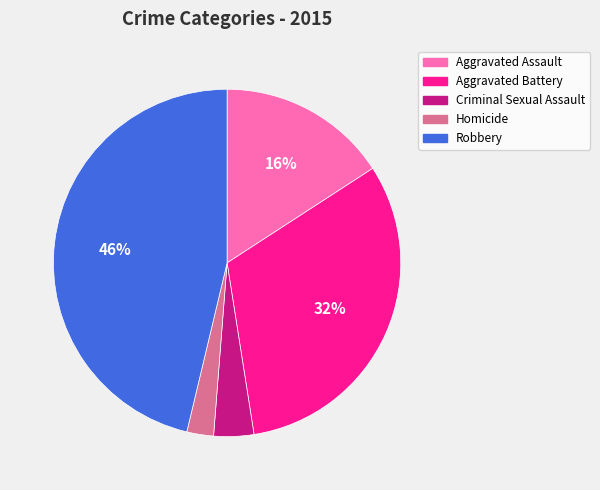

Which has a higher value, Criminal Sexual Assault or Aggravated Battery?

Aggravated Battery